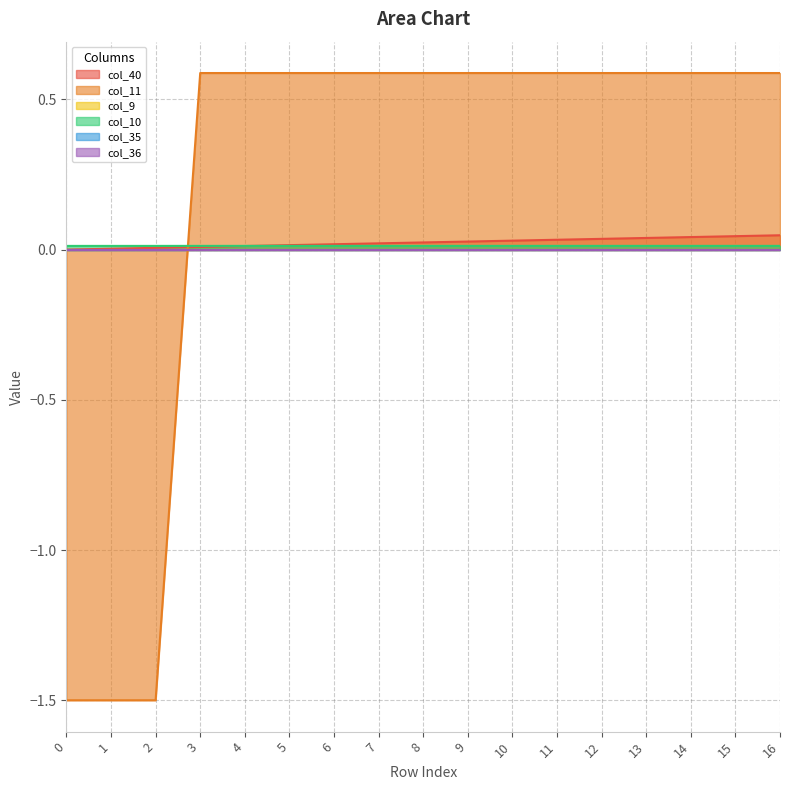

After their last crossing, which series has the higher values: col_40 or col_11?

col_11